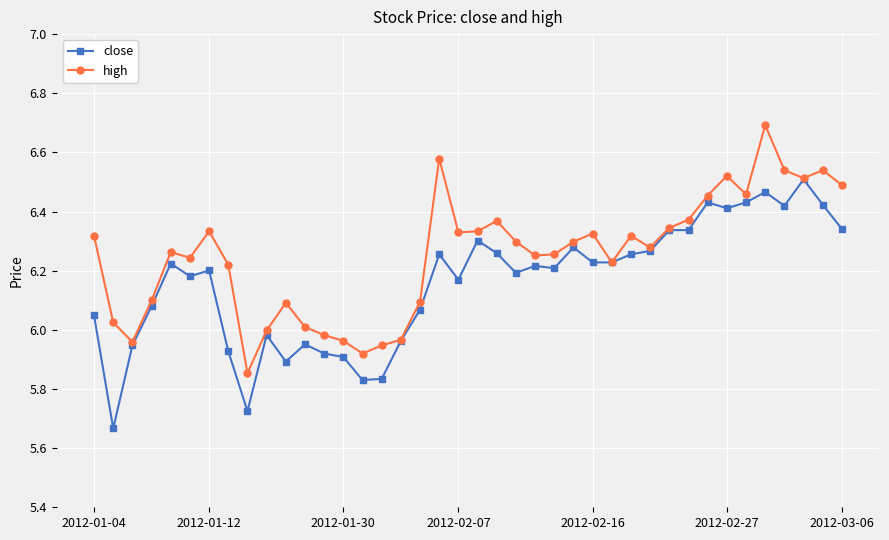

Rank the series by their average value, from lowest to highest.

close, high